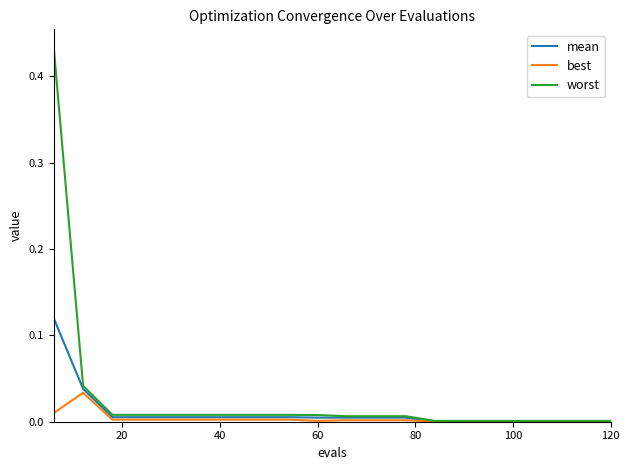

How many lines are shown in the chart?

3